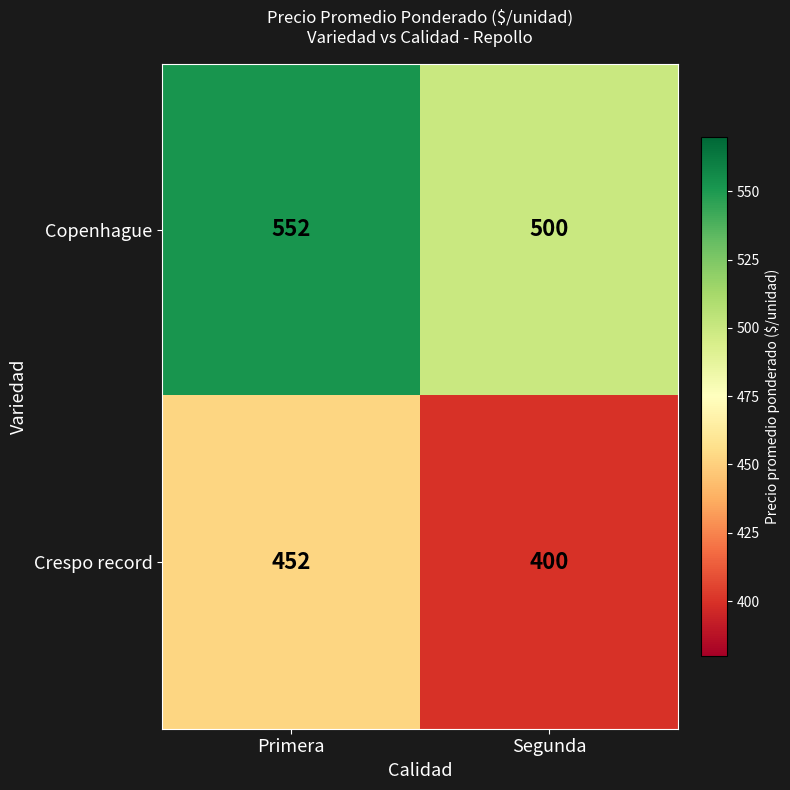

The Crespo record series shows 783 at Primera. True or false?

False